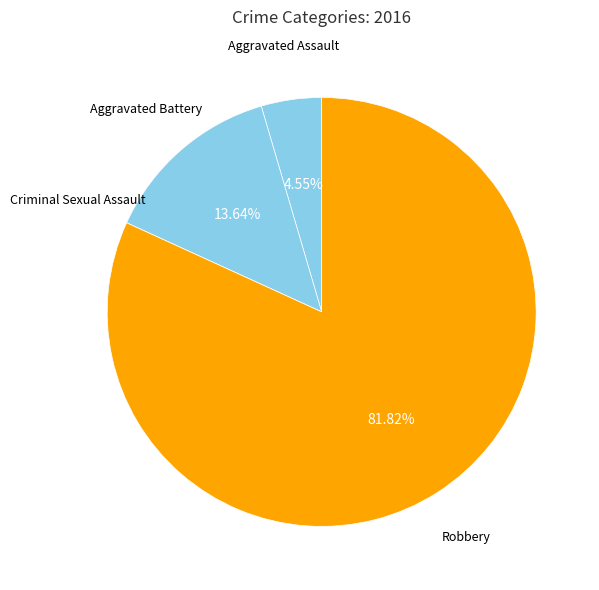

To the nearest percent, what is the combined percentage of Aggravated Assault and Robbery?

86%